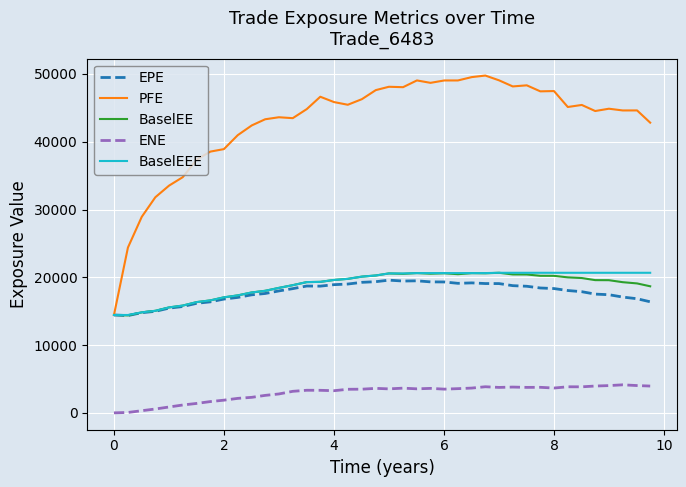

True or false: ENE and EPE intersect in this chart.

False